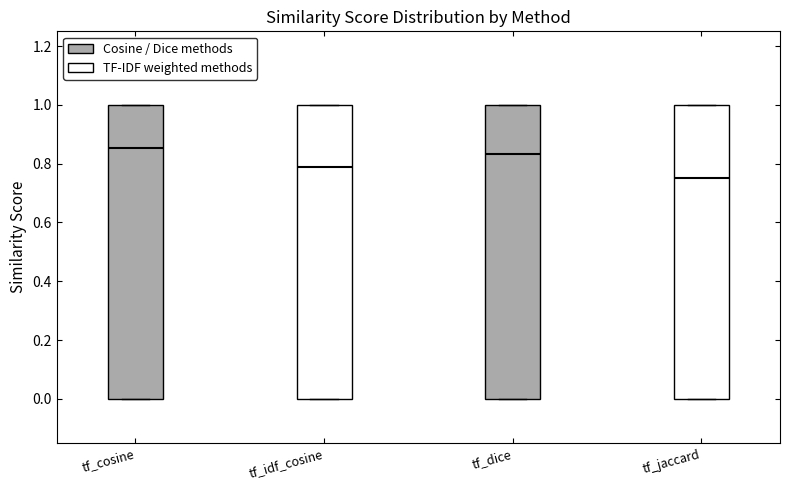

Reading left to right, transcribe this box plot: for each box, give where its median line is, the range the box spans, and where its two whiskers end, as read against the y-axis. The values are not printed on the chart, so give them approximately, as read against the axis.

tf_cosine: median 0.86, box 0.00 to 1.00, whiskers 0.00 to 1.00
tf_idf_cosine: median 0.80, box 0.00 to 1.00, whiskers 0.00 to 1.00
tf_dice: median 0.84, box 0.00 to 1.00, whiskers 0.00 to 1.00
tf_jaccard: median 0.76, box 0.00 to 1.00, whiskers 0.00 to 1.00